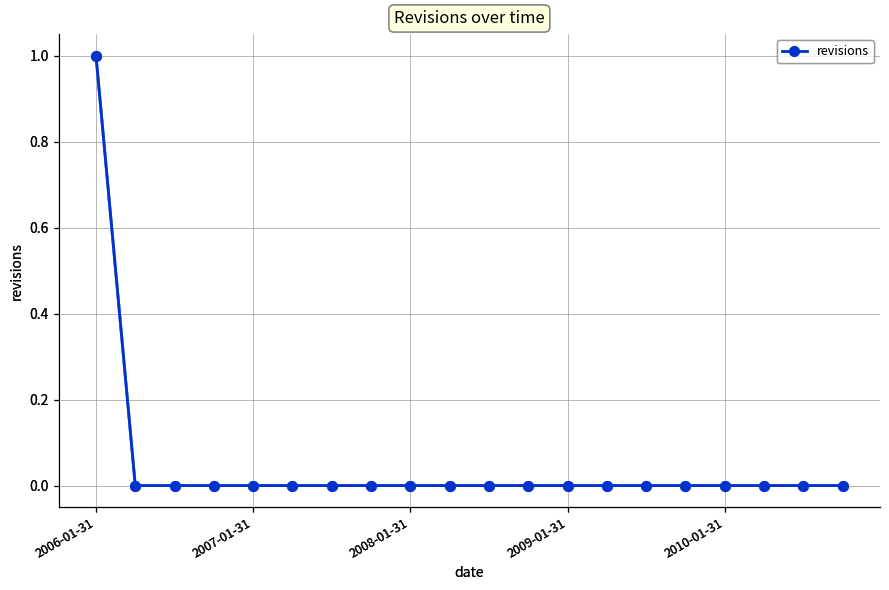

How many lines are shown in the chart?

1